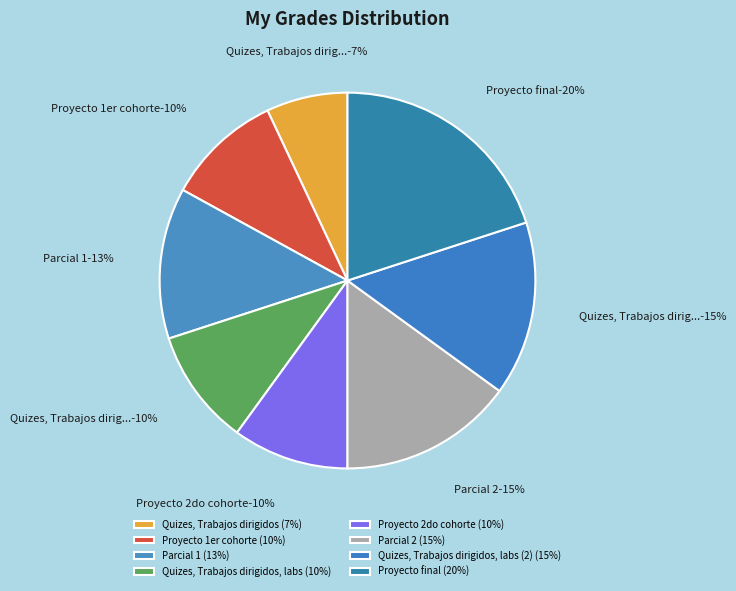

Which category has the smallest portion of the pie?

Quizes, Trabajos dirigidos